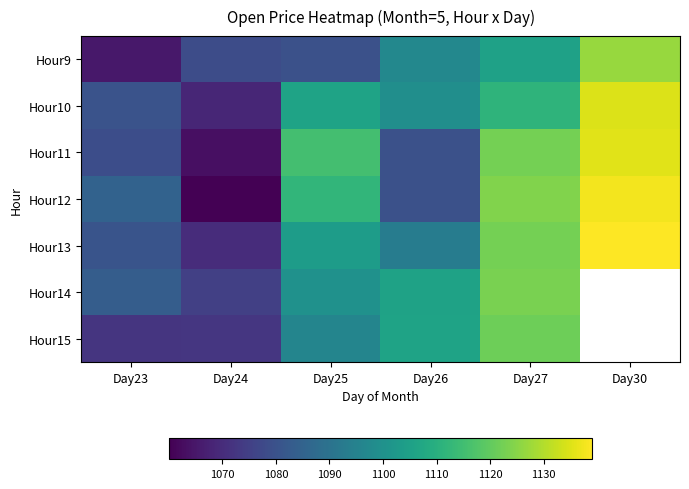

Which category has the highest value across all series?

Day30